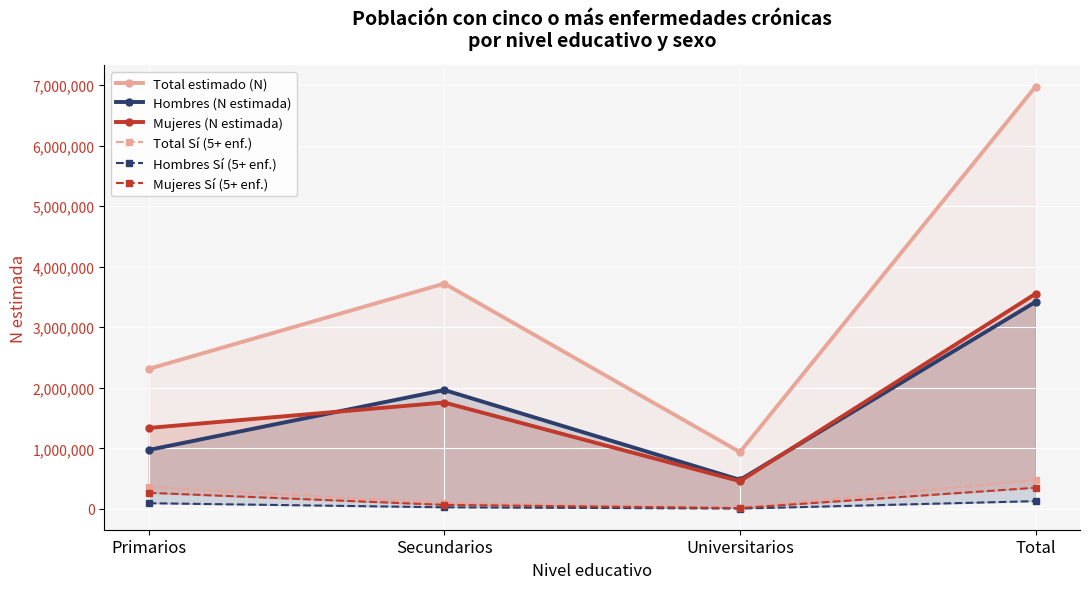

How many data points does each series have?

4